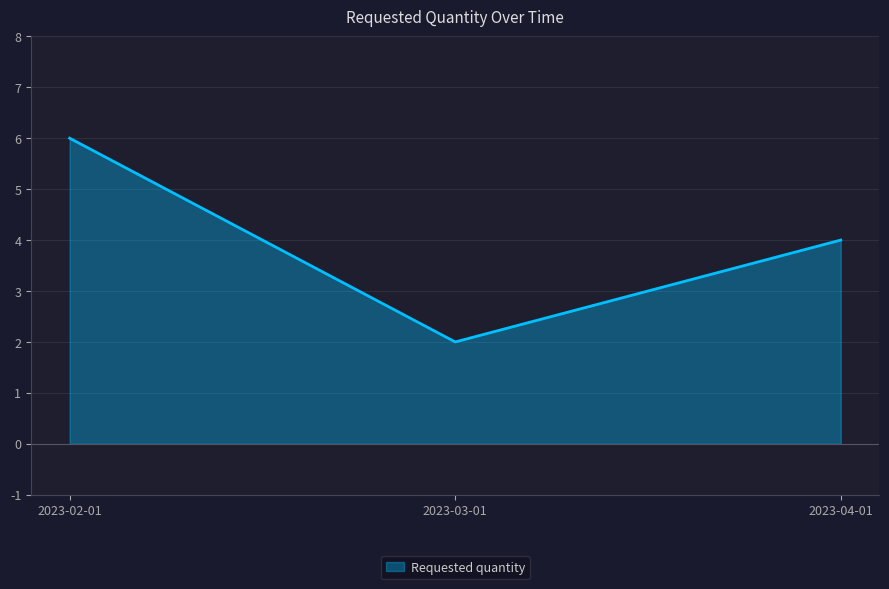

Which has a higher value, 2023-02-01 or 2023-04-01?

2023-02-01